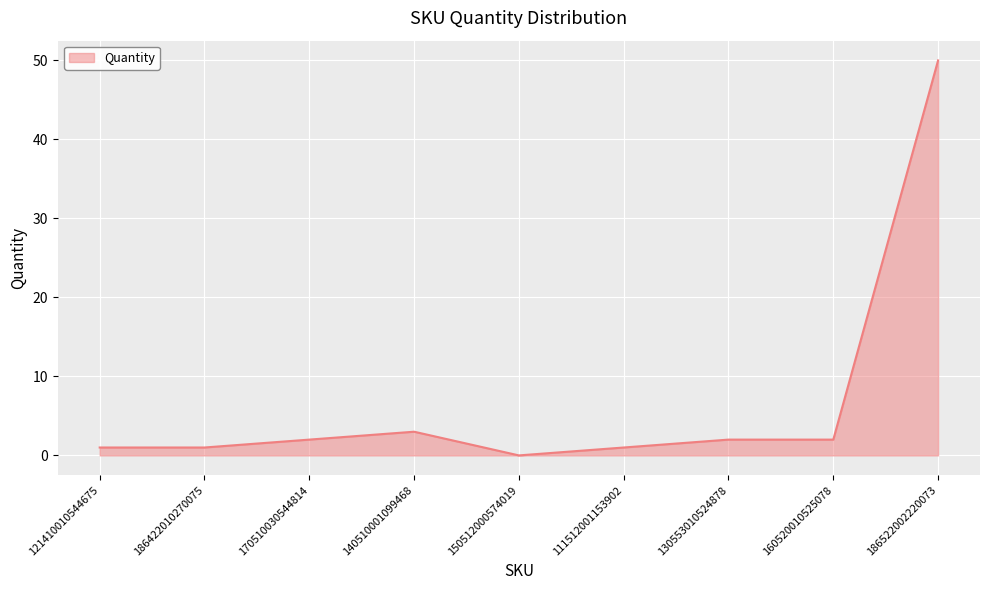

Reading left to right, transcribe all the data shown in this chart.

121410010544675=1	186422010270075=1	170510030544814=2	140510001099468=3	150512000574019=0	111512001153902=1	130553010524878=2	160520010525078=2	186522002220073=50